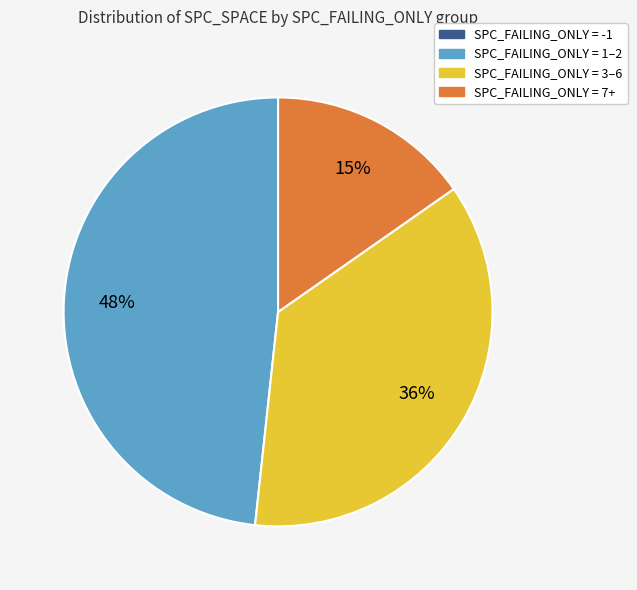

Does any single category account for the majority?

No